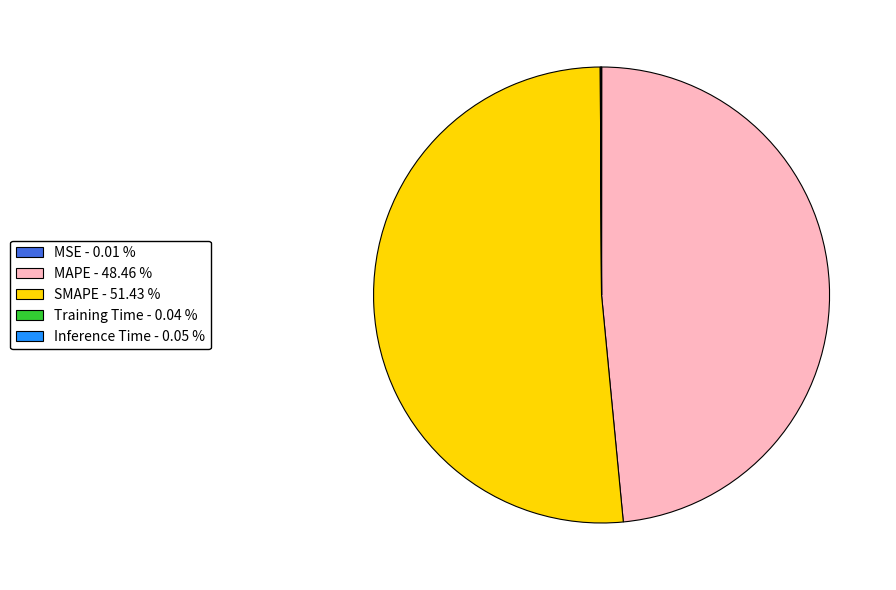

What is the largest slice in the pie chart?

SMAPE